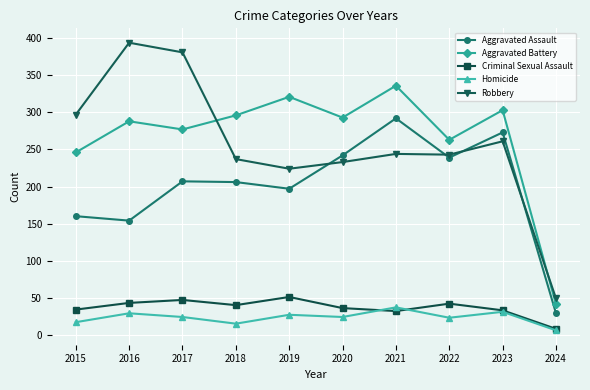

The Robbery series shows 381 at 2017. True or false?

True